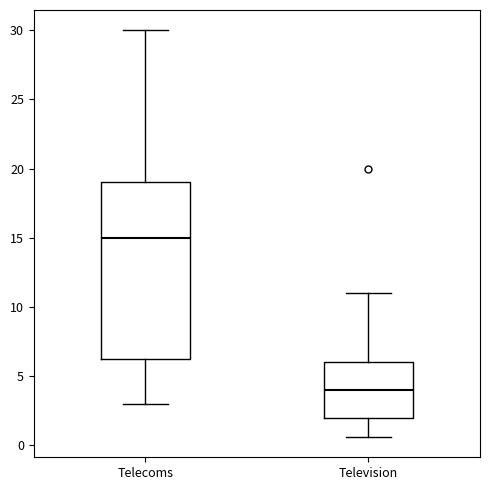

Reading left to right, transcribe this box plot: for each box, give where its median line is, the range the box spans, and where its two whiskers end, as read against the y-axis. The values are not printed on the chart, so give them approximately, as read against the axis.

Telecoms: median 15.0, box 6.5 to 19.0, whiskers 3.0 to 30.0
Television: median 4.0, box 2.0 to 6.0, whiskers 0.5 to 11.0